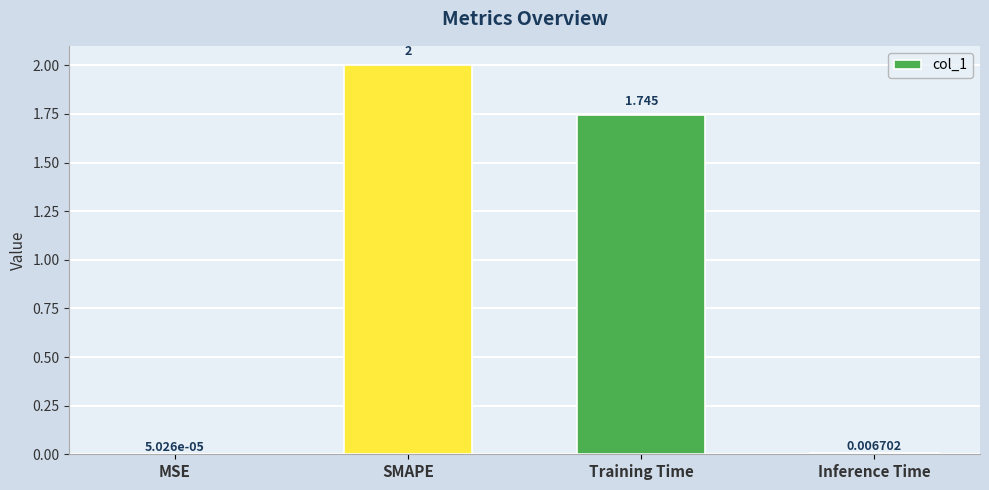

At which label does the data first exceed 1?

SMAPE